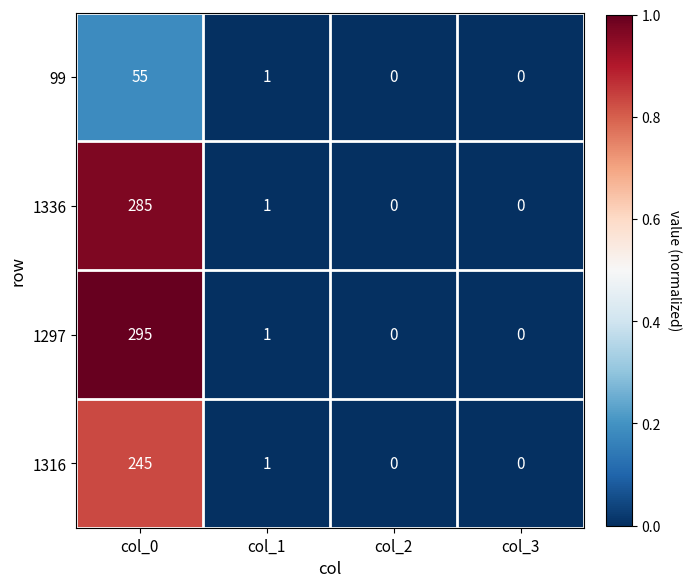

Reading right to left, transcribe all the data shown in this chart.

99: 0	0	1	55
1336: 0	0	1	285
1297: 0	0	1	295
1316: 0	0	1	245